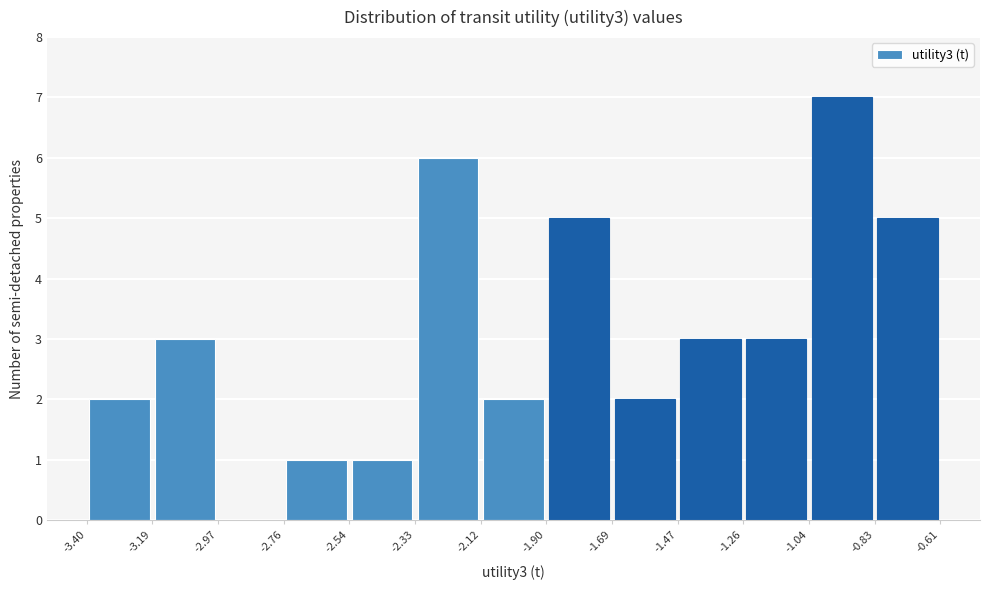

Reading left to right, transcribe this chart: for each bar, give the range it covers on the x-axis and its height. The values are not printed on the chart, so give them approximately, as read against the axis.

-3.40 to -3.19: 2
-3.19 to -2.97: 3
-2.97 to -2.76: 0
-2.76 to -2.54: 1
-2.54 to -2.33: 1
-2.33 to -2.12: 6
-2.12 to -1.90: 2
-1.90 to -1.69: 5
-1.69 to -1.47: 2
-1.47 to -1.26: 3
-1.26 to -1.04: 3
-1.04 to -0.83: 7
-0.83 to -0.61: 5